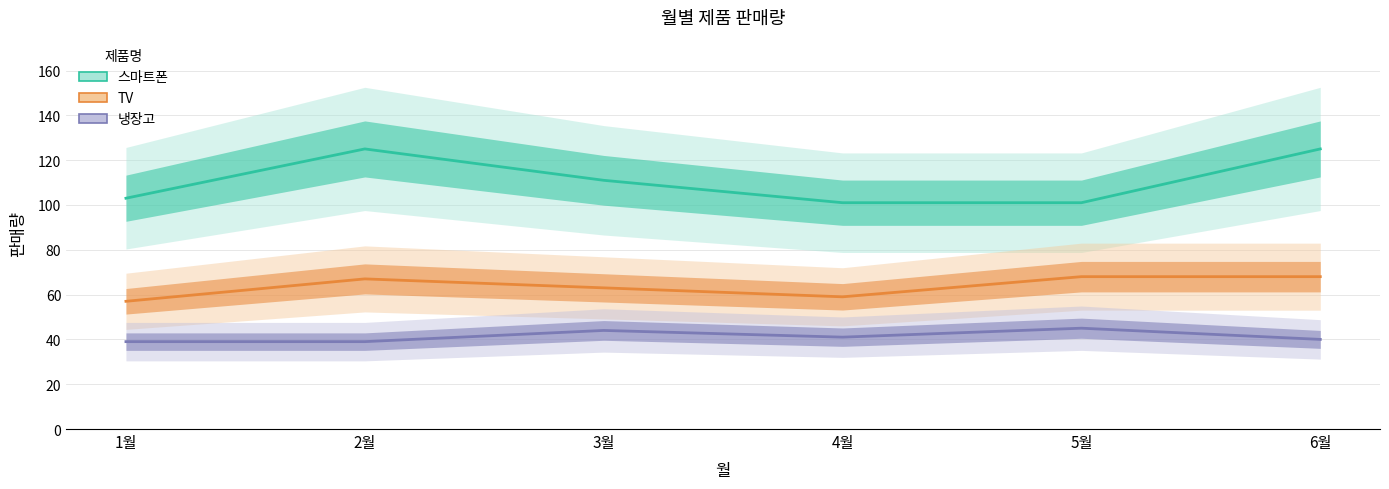

How many values in the 냉장고 series exceed 41?

2